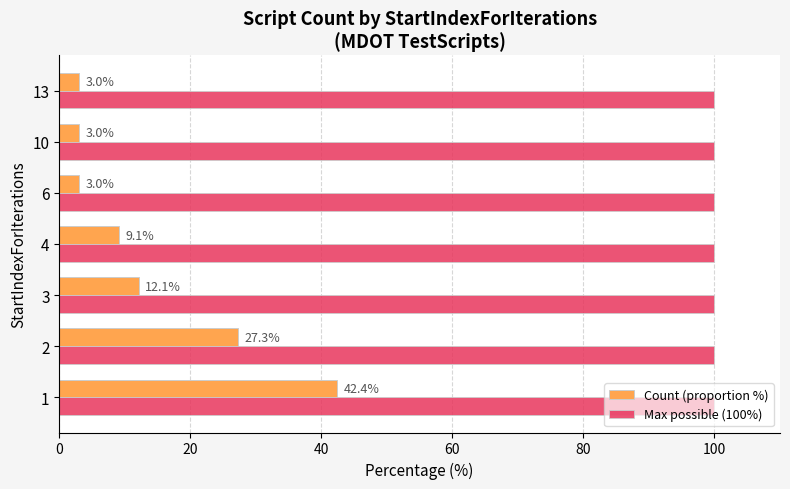

What is the difference between the maximum and minimum values in the Count (proportion %) series?

39.4